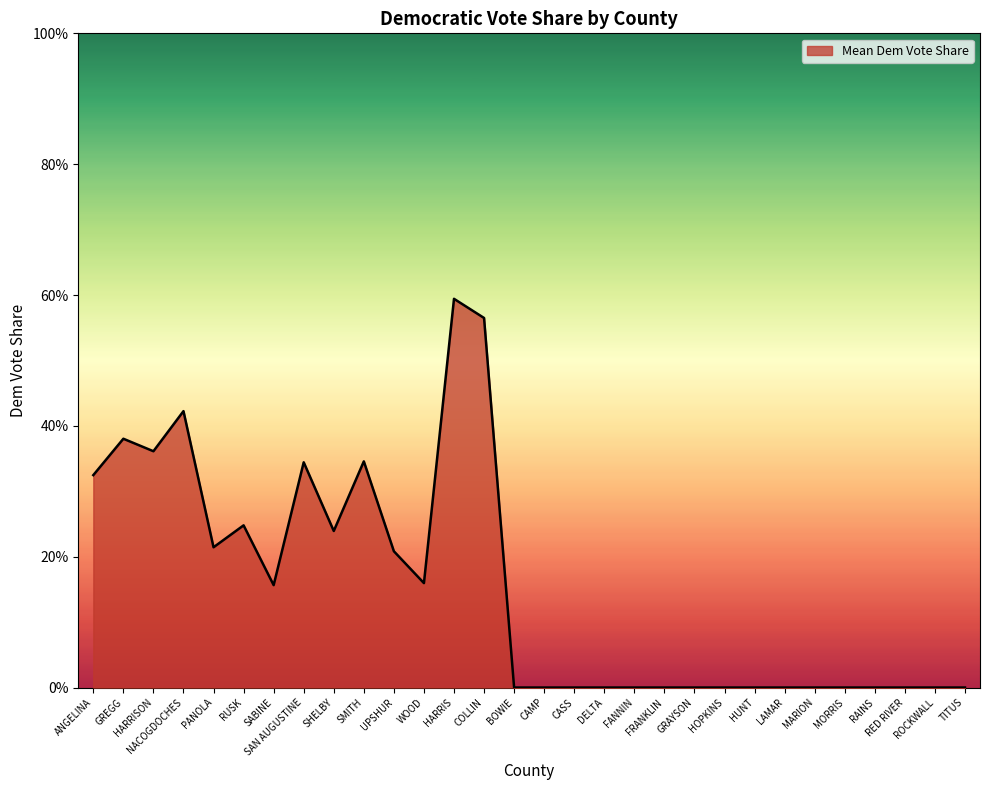

Is it true that the value at SHELBY is 0.2?

True